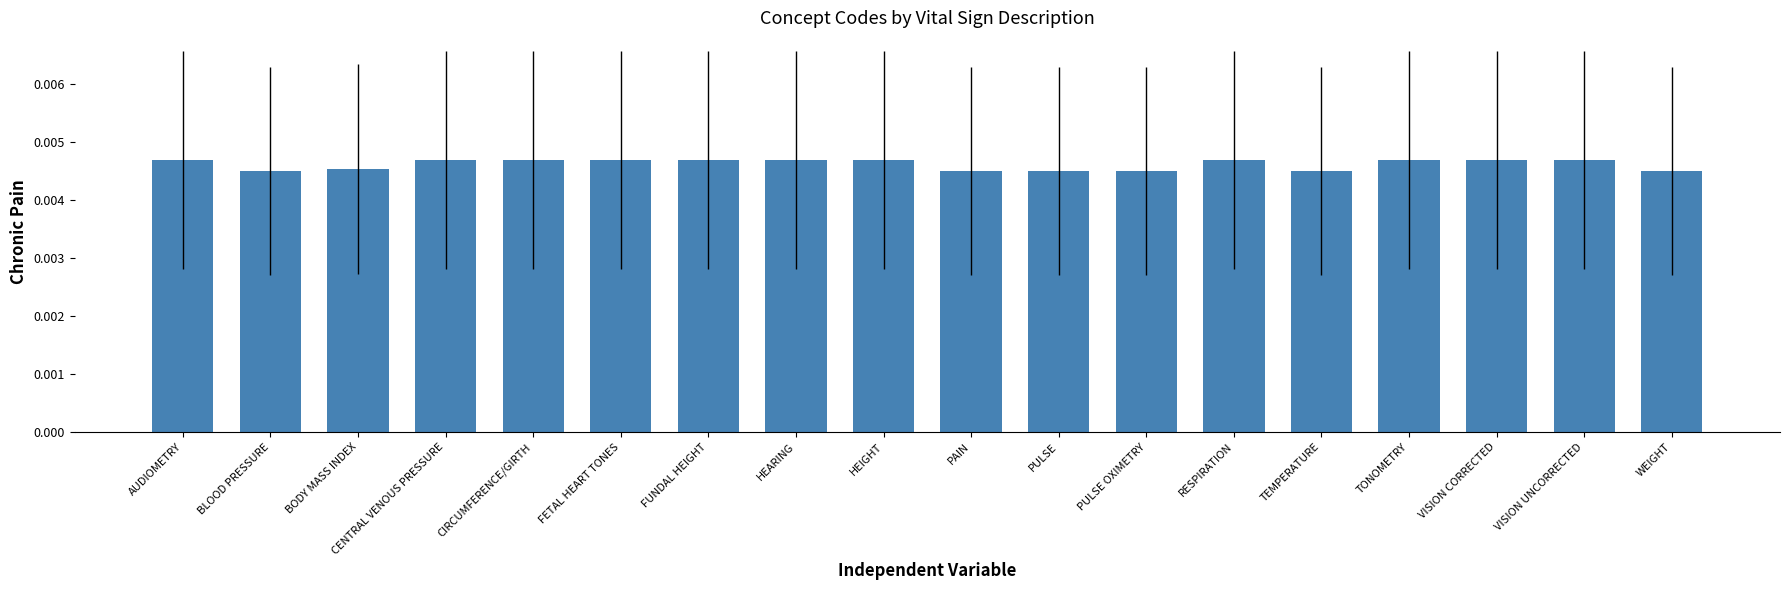

How many distinct data groups are displayed?

1